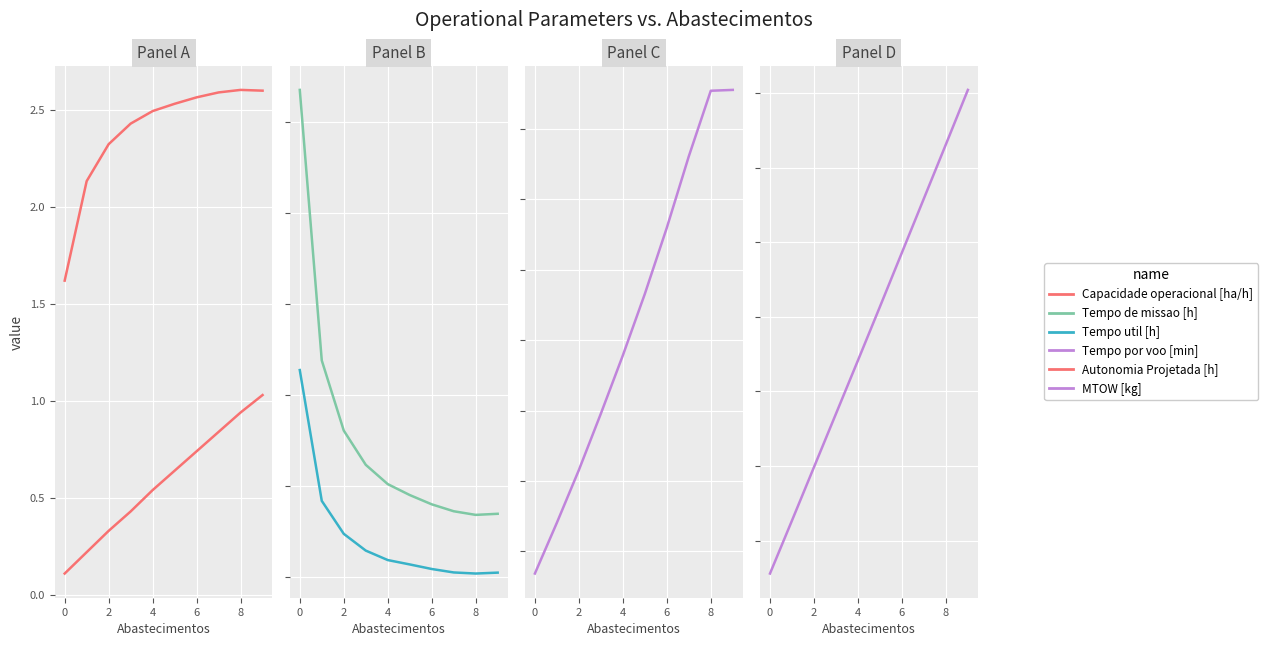

What is the label of the 9th point from the left?

8